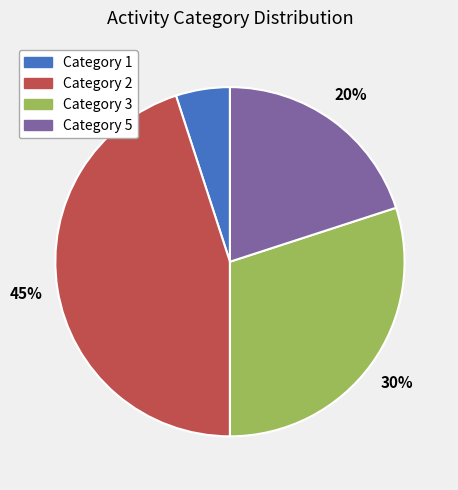

Does any single category account for the majority?

No